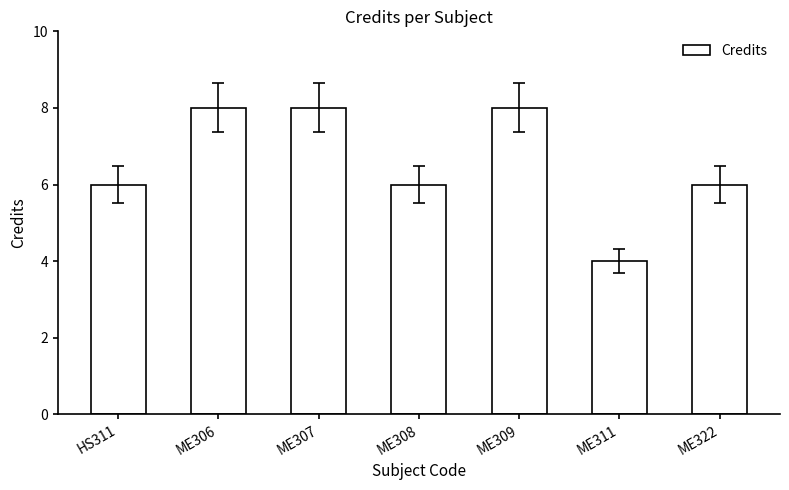

What is the change in value from ME311 to ME322?

+2